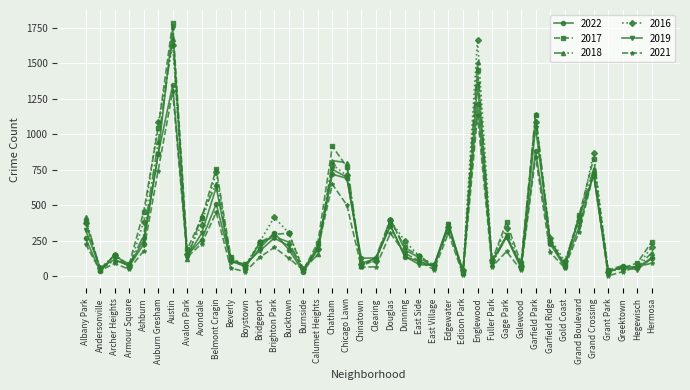

What is the maximum value for 2016?

1666